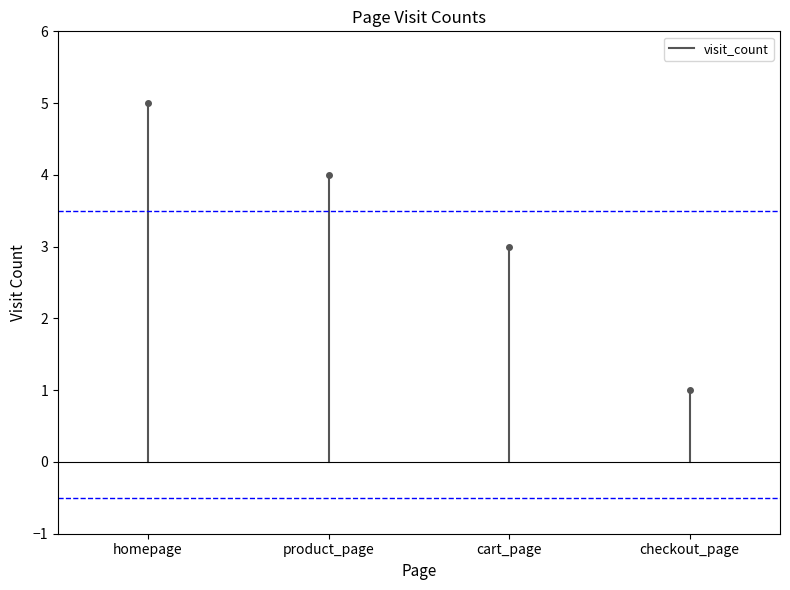

What is the label of the 2nd point from the left?

product_page